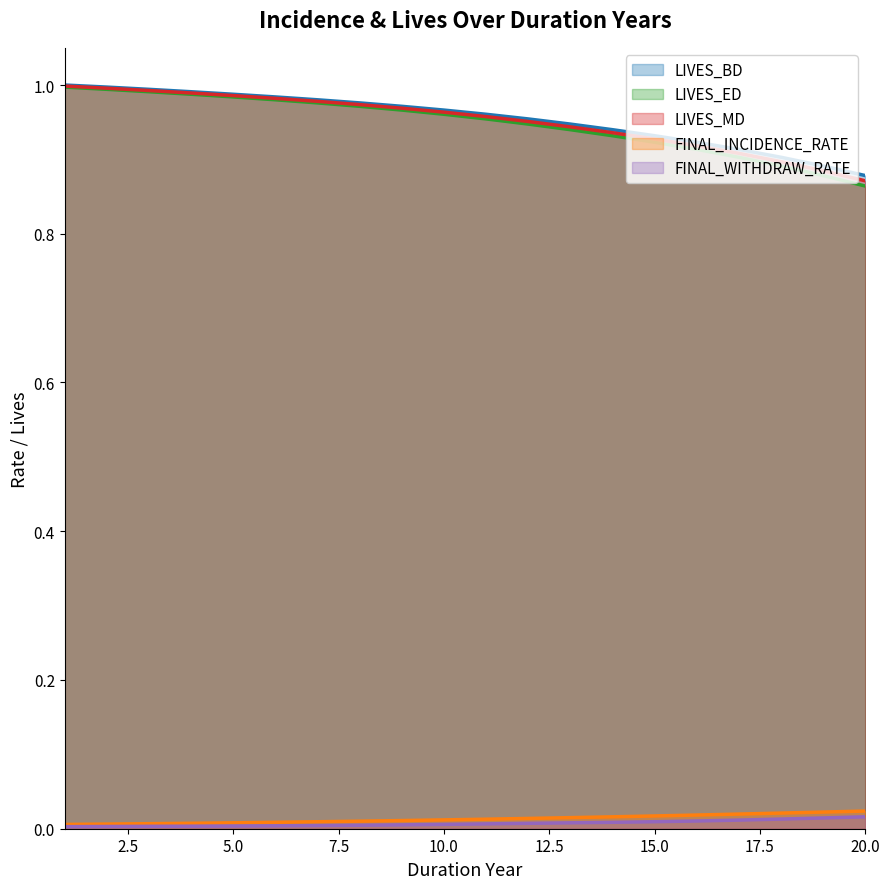

Reading left to right, what are all the values shown in this chart?

LIVES_BD: 1.0	1.0	1.0	1.0	1.0	1.0	1.0	1.0	1.0	1.0	1.0	1.0	0.9	0.9	0.9	0.9	0.9	0.9	0.9	0.9
LIVES_ED: 1.0	1.0	1.0	1.0	1.0	1.0	1.0	1.0	1.0	1.0	1.0	0.9	0.9	0.9	0.9	0.9	0.9	0.9	0.9	0.9
LIVES_MD: 1.0	1.0	1.0	1.0	1.0	1.0	1.0	1.0	1.0	1.0	1.0	1.0	0.9	0.9	0.9	0.9	0.9	0.9	0.9	0.9
FINAL_INCIDENCE_RATE: 0.0	0.0	0.0	0.0	0.0	0.0	0.0	0.0	0.0	0.0	0.0	0.0	0.0	0.0	0.0	0.0	0.0	0.0	0.0	0.0
FINAL_WITHDRAW_RATE: 0.0	0.0	0.0	0.0	0.0	0.0	0.0	0.0	0.0	0.0	0.0	0.0	0.0	0.0	0.0	0.0	0.0	0.0	0.0	0.0